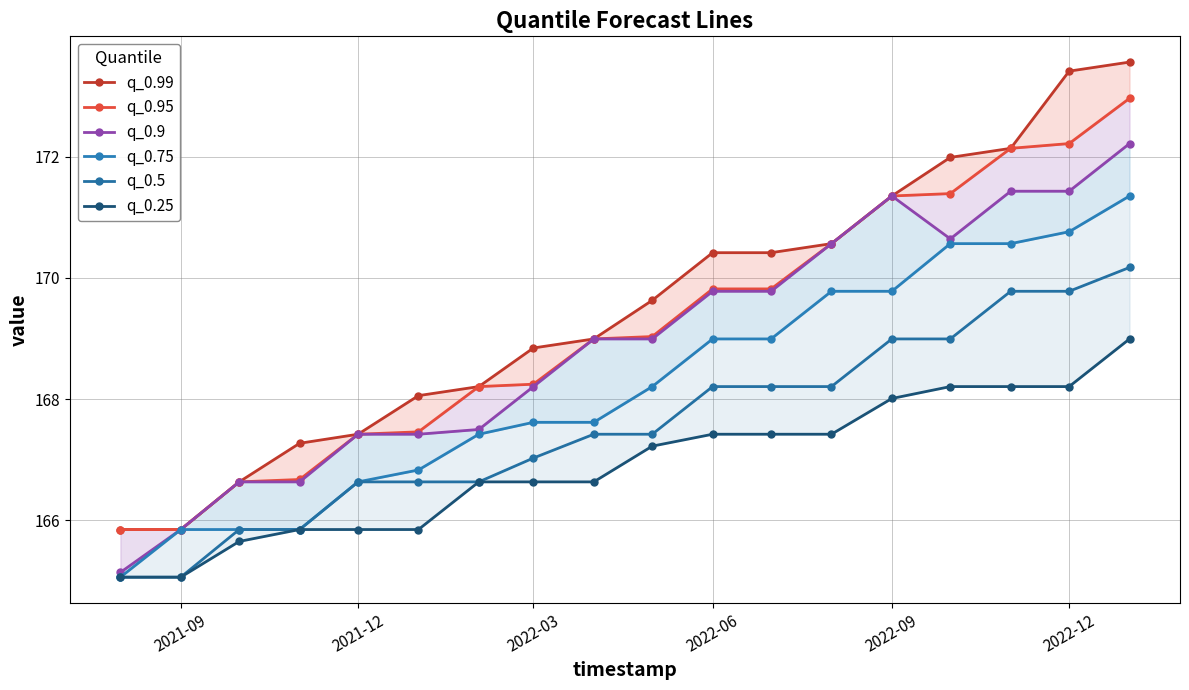

True or false: q_0.5 has a value of 240.0 at 2021-12.

False